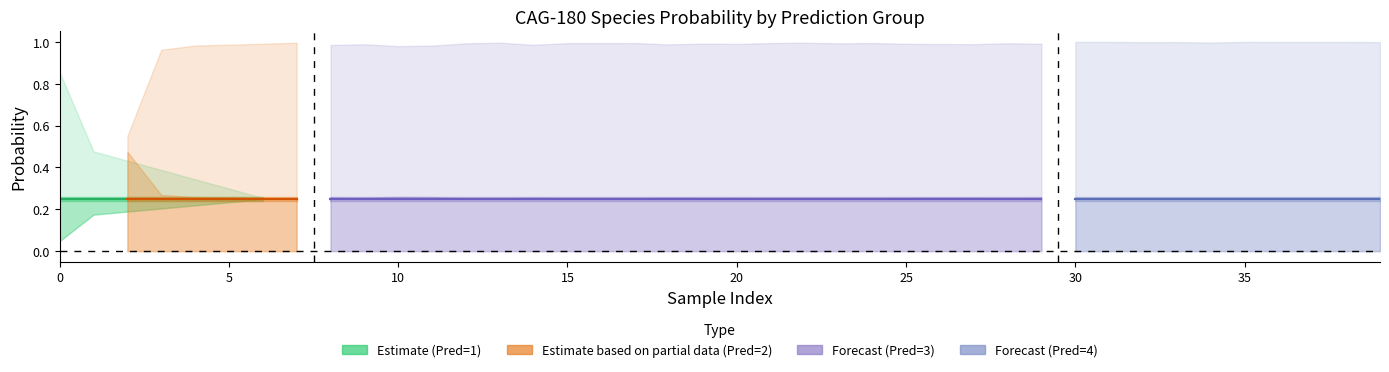

At how many categories does at least one series exceed 0?

40